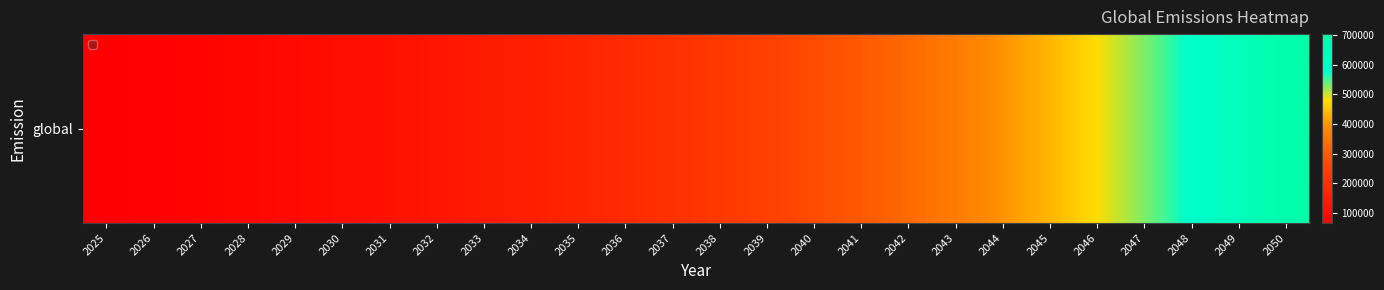

At which label is the value closest to 384627?

2044